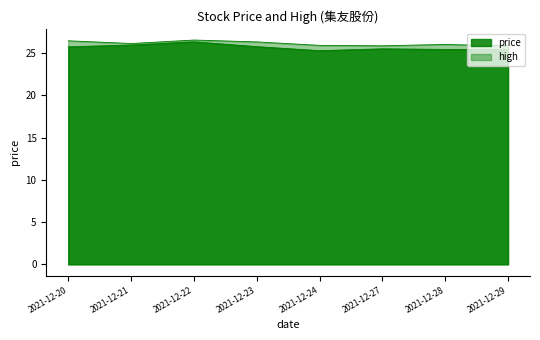

Rank the series at 2021-12-23 from highest to lowest value.

high, price